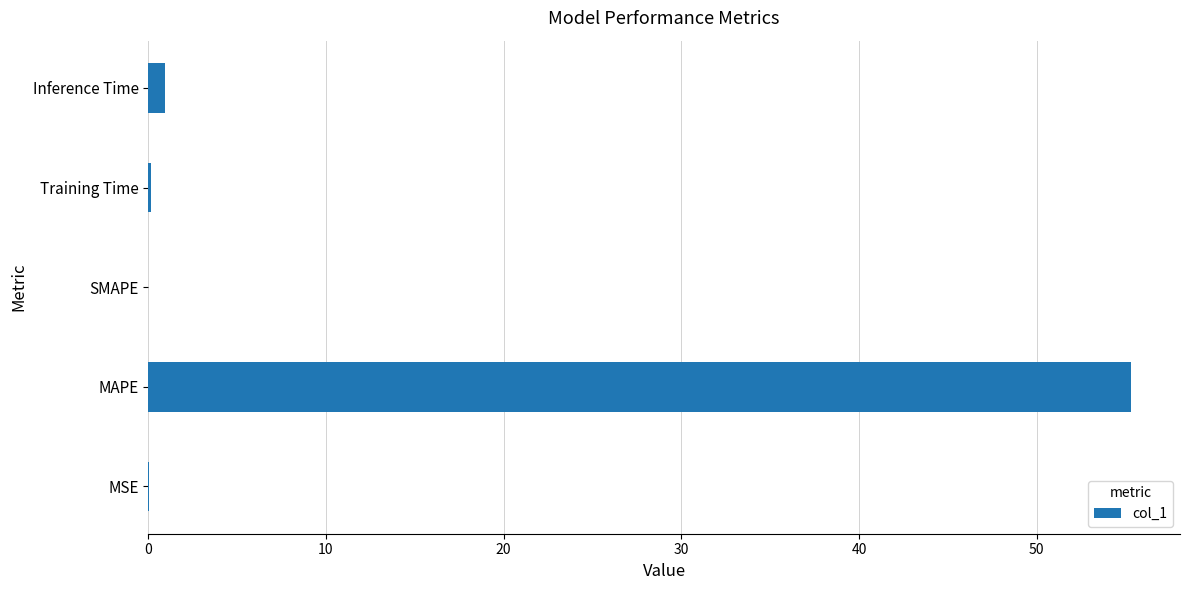

How many distinct data groups are displayed?

1